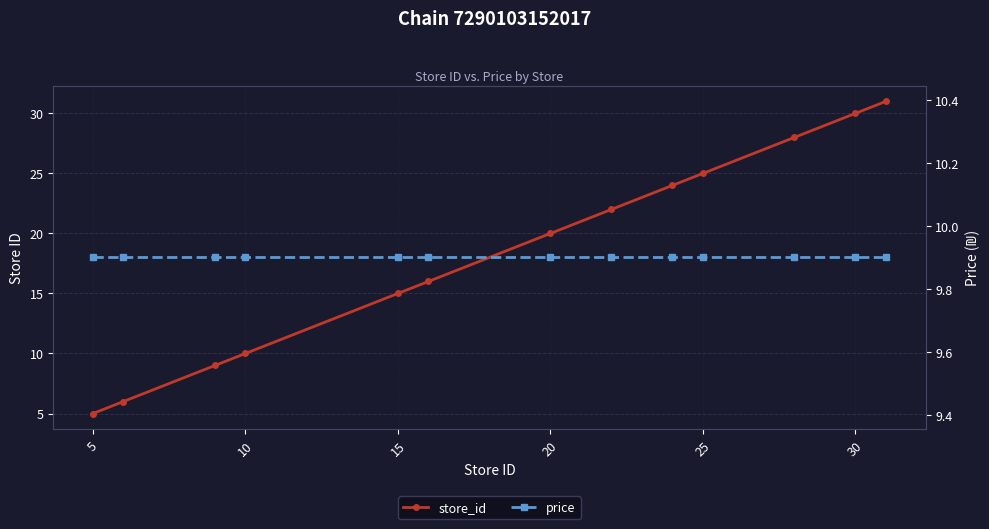

What is the difference between the maximum and second lowest values in the store_id series?

25.0